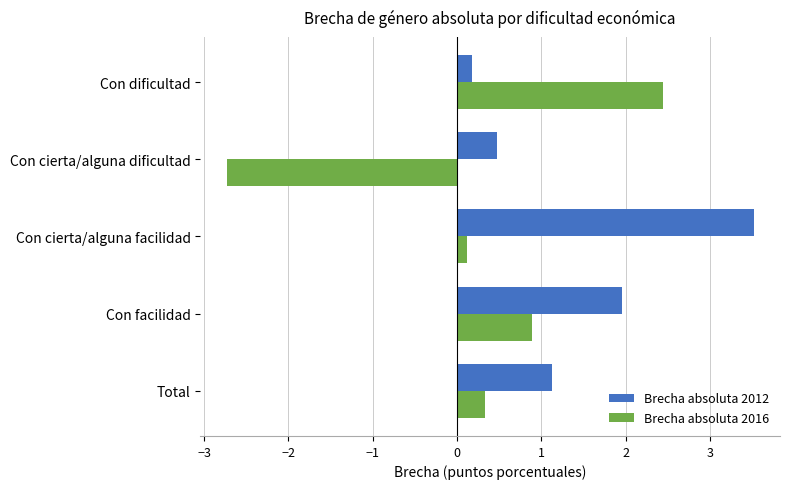

What is the approximate value of Brecha absoluta 2016 at Con dificultad?

2.4